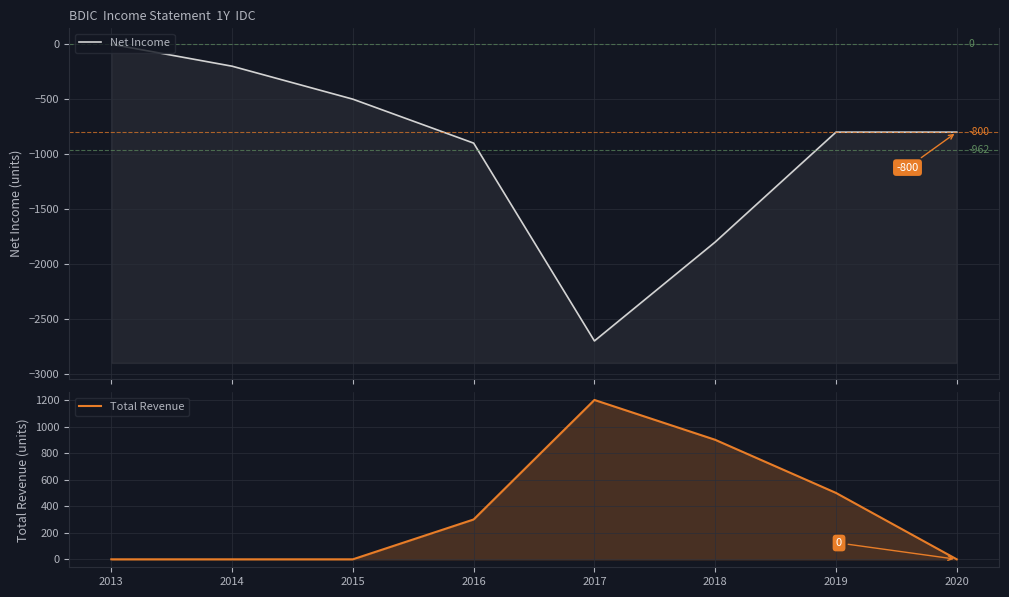

Which series has the largest range (max minus min)?

Net Income